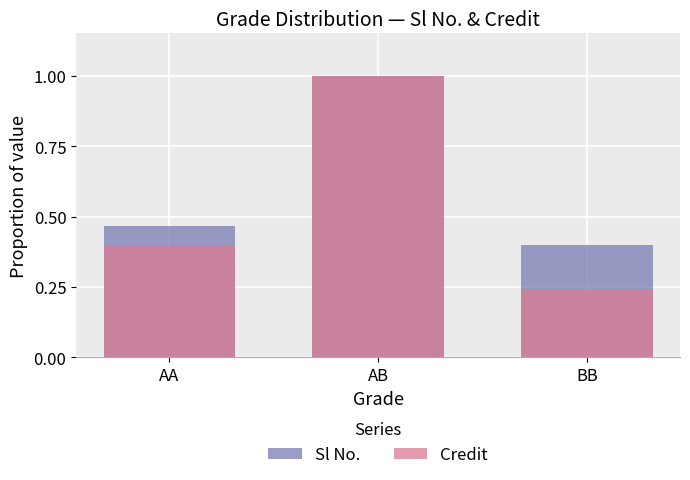

At AB, list the series in order from largest to smallest.

Sl No., Credit